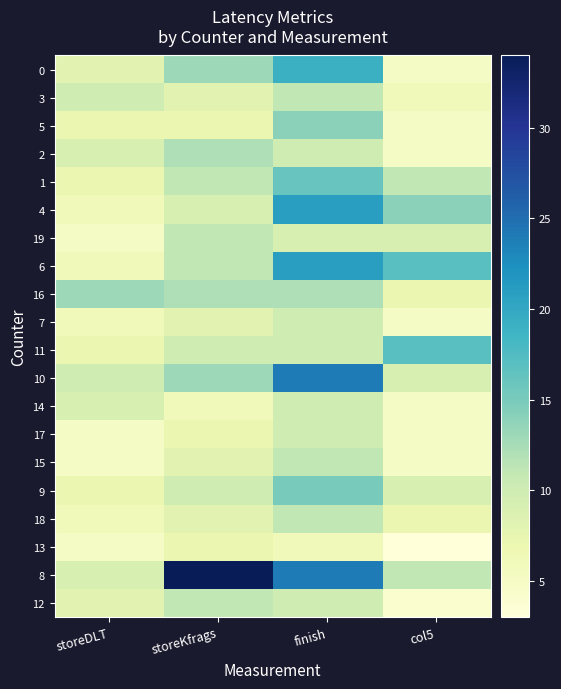

Count the number of data series in this chart.

20